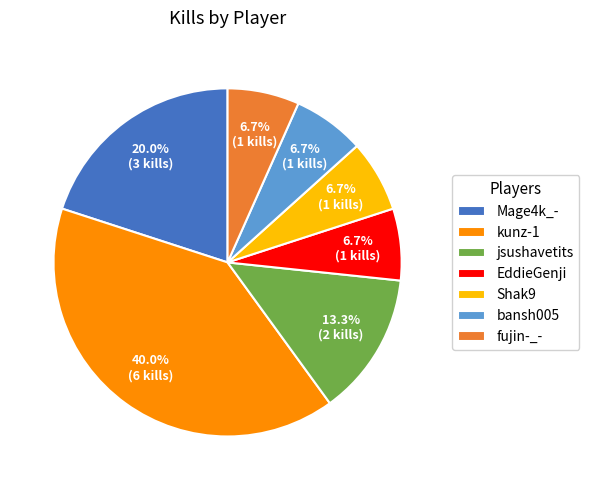

Is the sum of Mage4k_- and Shak9 greater than half?

No